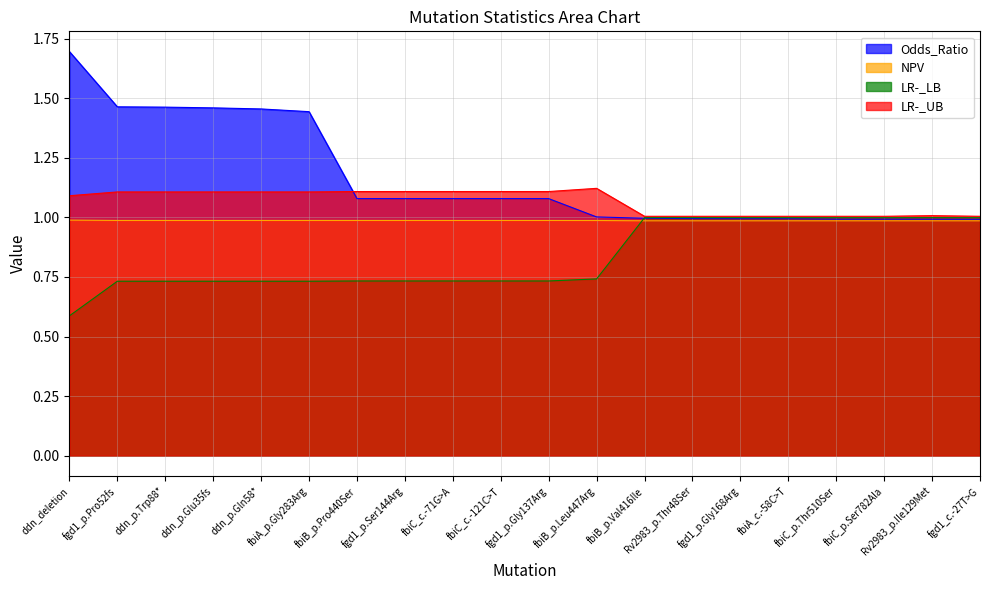

Reading right to left, list all the values displayed in this chart.

Odds_Ratio: 1.0	1.0	1.0	1.0	1.0	1.0	1.0	1.0	1.0	1.1	1.1	1.1	1.1	1.1	1.4	1.5	1.5	1.5	1.5	1.7
NPV: 1.0	1.0	1.0	1.0	1.0	1.0	1.0	1.0	1.0	1.0	1.0	1.0	1.0	1.0	1.0	1.0	1.0	1.0	1.0	1.0
LR-_LB: 1.0	1.0	1.0	1.0	1.0	1.0	1.0	1.0	0.7	0.7	0.7	0.7	0.7	0.7	0.7	0.7	0.7	0.7	0.7	0.6
LR-_UB: 1.0	1.0	1.0	1.0	1.0	1.0	1.0	1.0	1.1	1.1	1.1	1.1	1.1	1.1	1.1	1.1	1.1	1.1	1.1	1.1